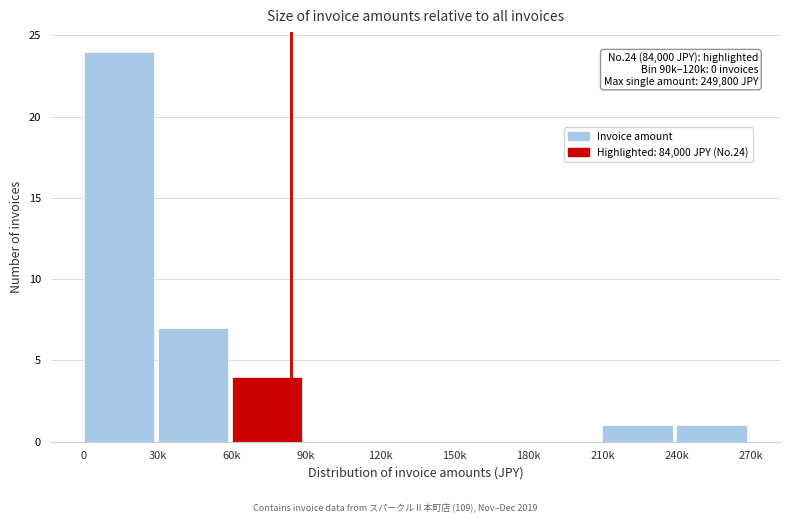

Reading right to left, list all the values displayed in this chart.

240k=1	210k=1	180k=0	150k=0	120k=0	90k=0	60k=4	30k=7	0=24